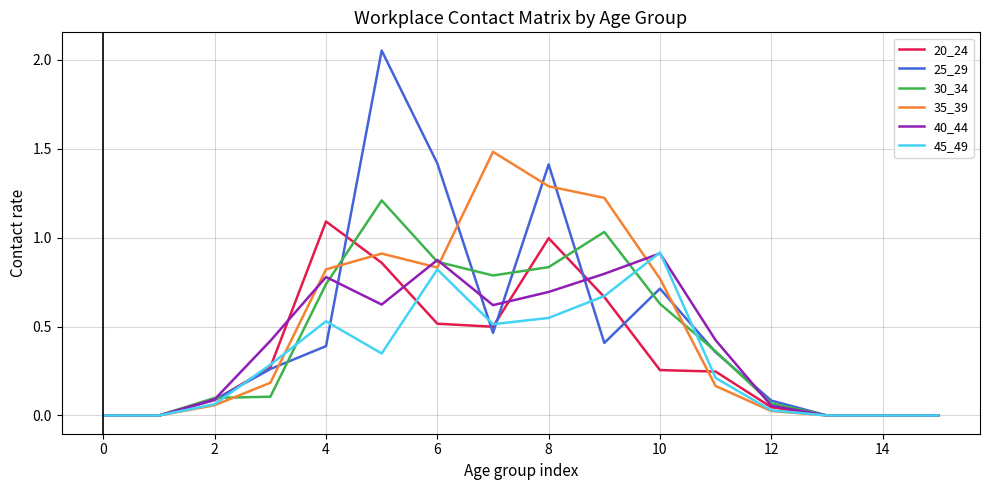

Which series has the widest spread of values?

25_29